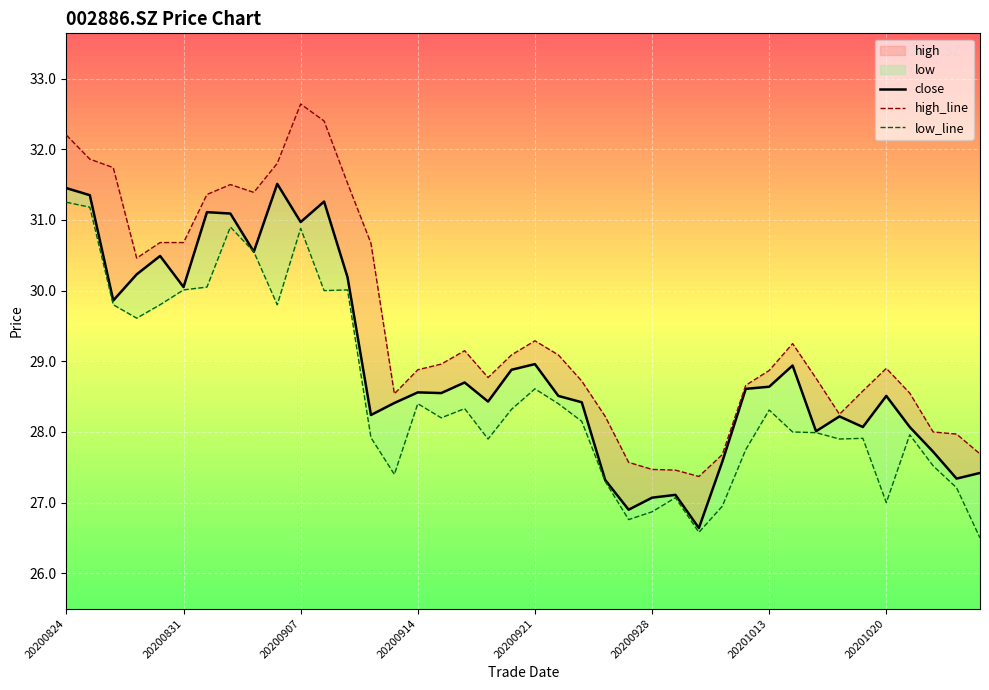

What is the difference between the high_line values at 8 and 15?

2.5